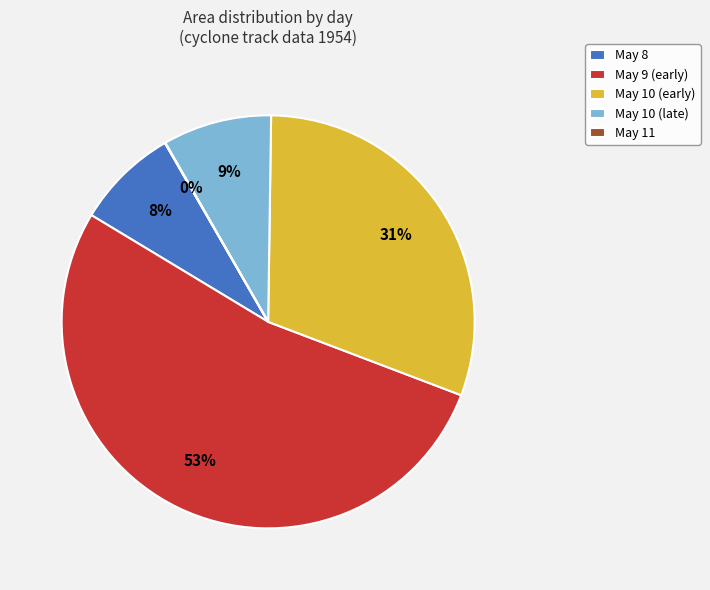

What is the largest slice in the pie chart?

May 9 (early)